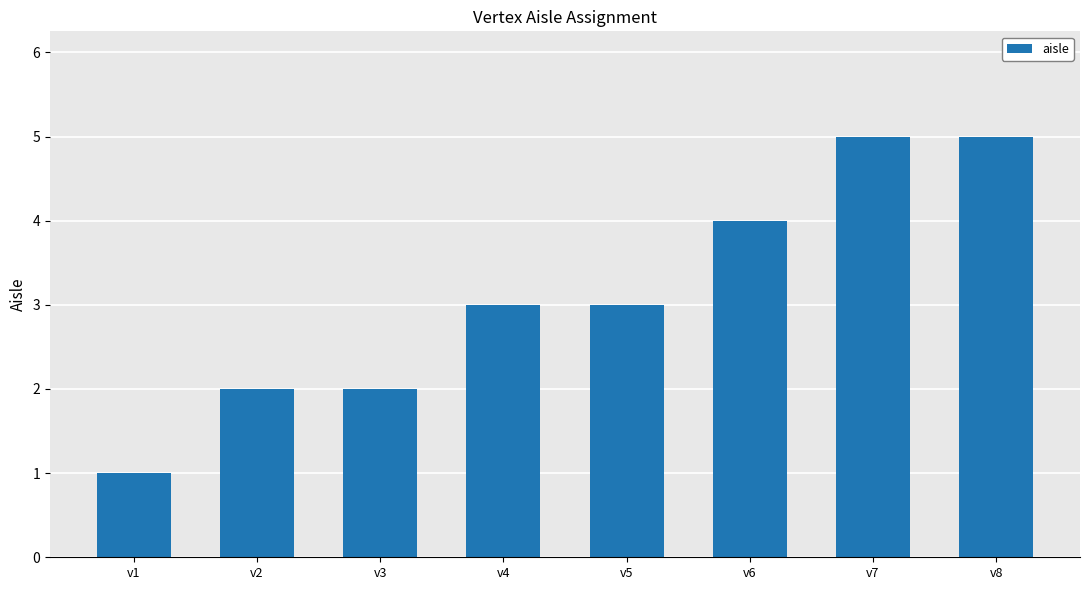

What is the sum of all values?

25